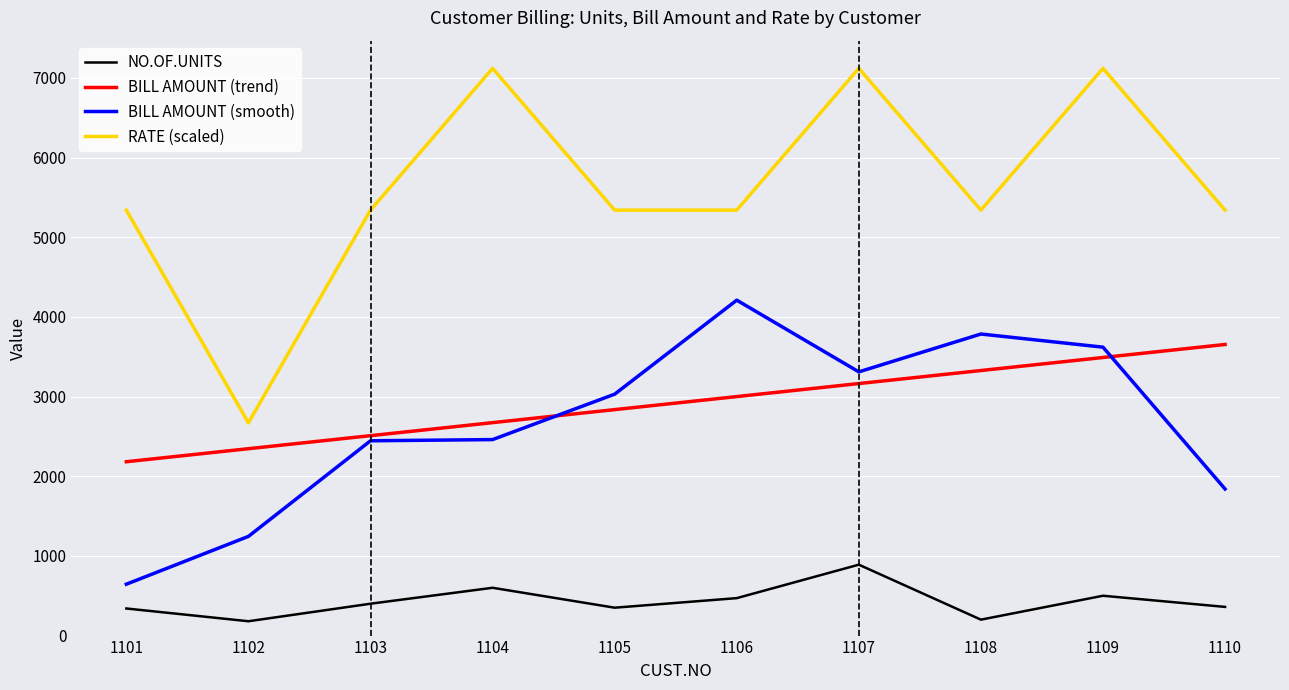

What is the sum of all BILL AMOUNT (smooth) values?

26590.0